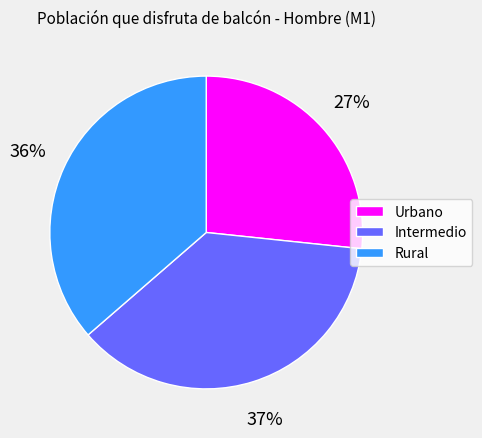

True or false: Rural accounts for 36% of the total.

True